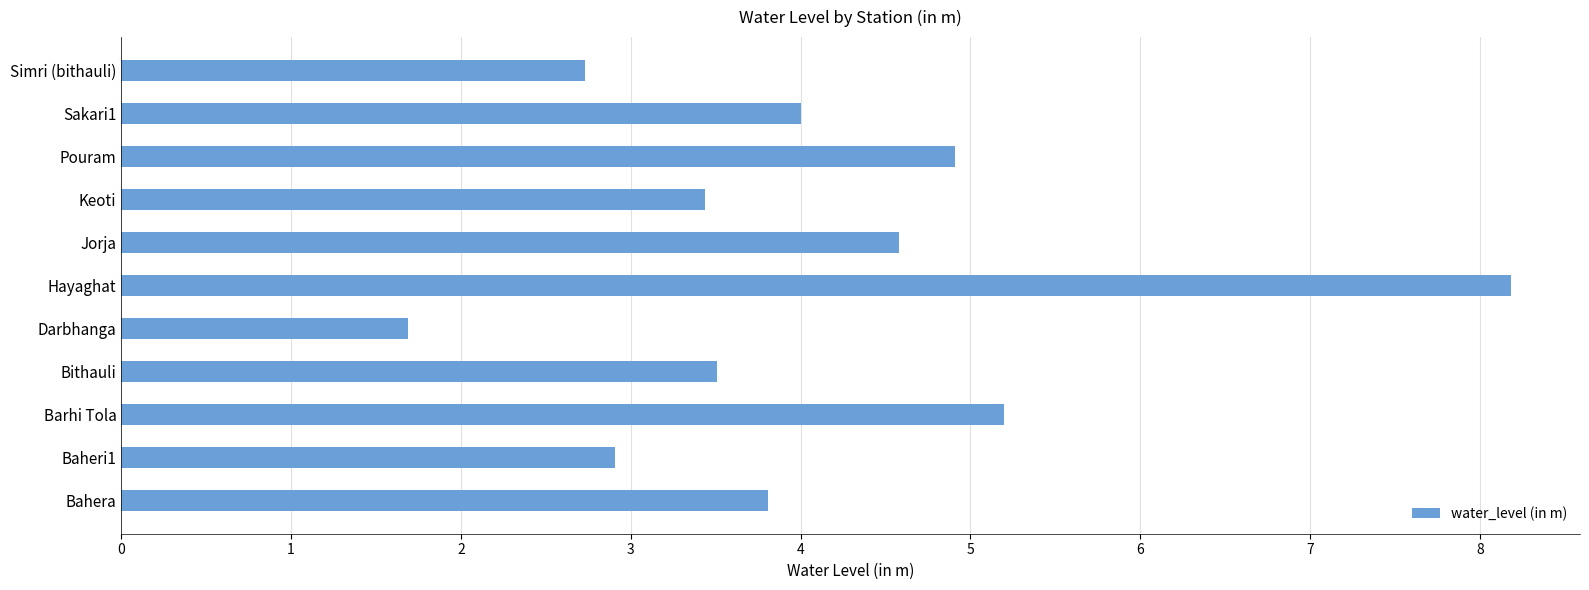

Is it true that the value at Jorja is 7.7?

False